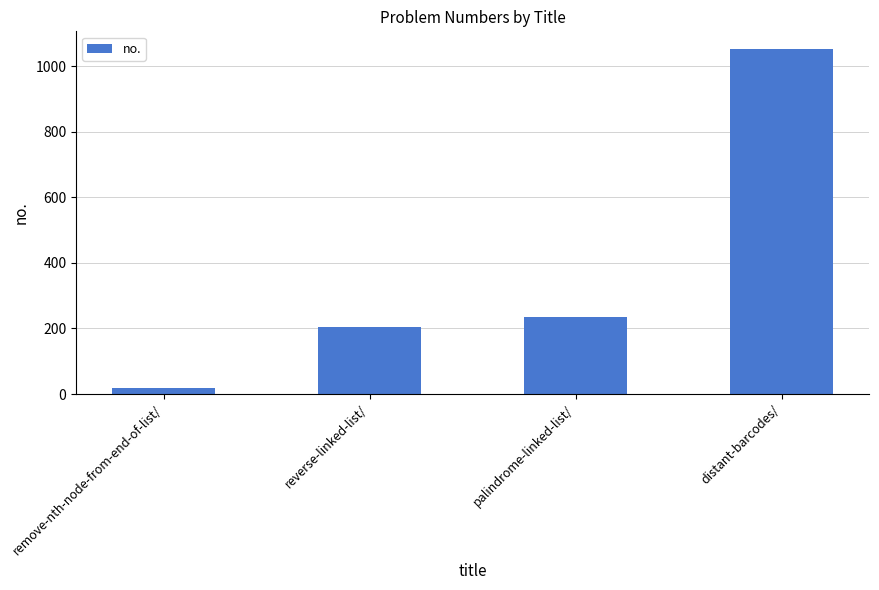

Is it true that the value at remove-nth-node-from-end-of-list/ is 19?

True